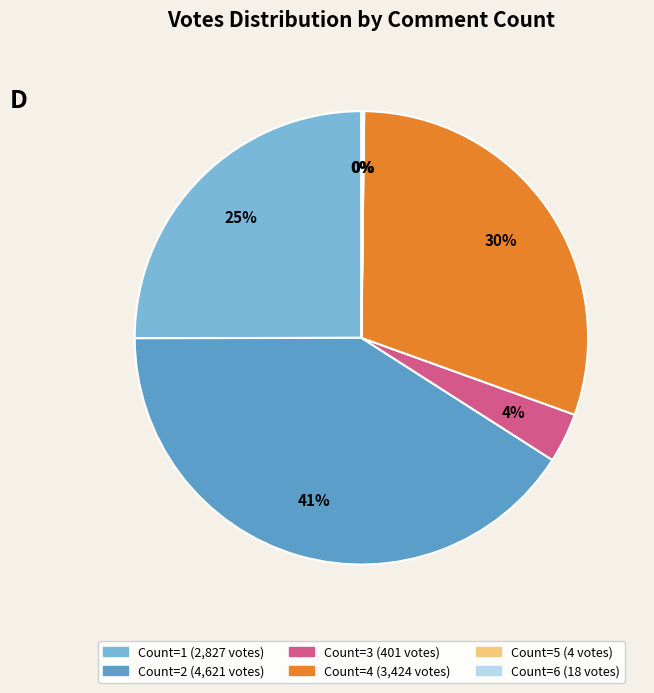

To the nearest percent, what is the difference between the largest and smallest slice percentages?

41%